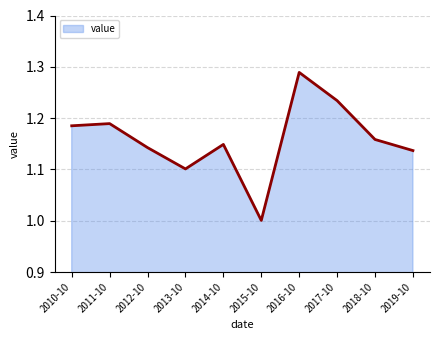

How many distinct data groups are displayed?

1